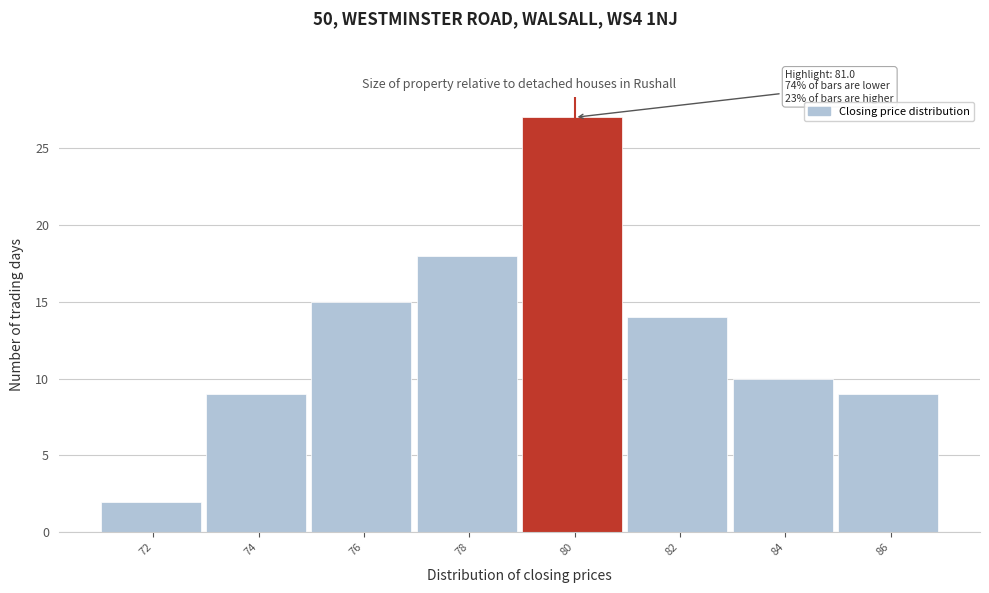

Reading left to right, what are all the values shown in this chart?

72=2	74=9	76=15	78=18	80=27	82=14	84=10	86=9